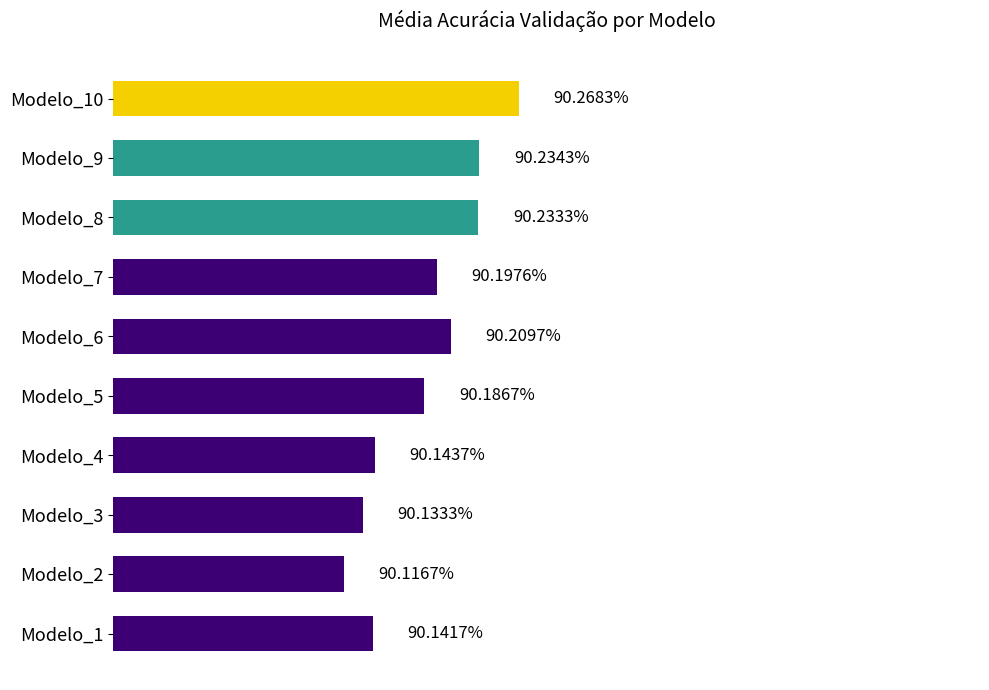

Does the chart contain any negative values?

No